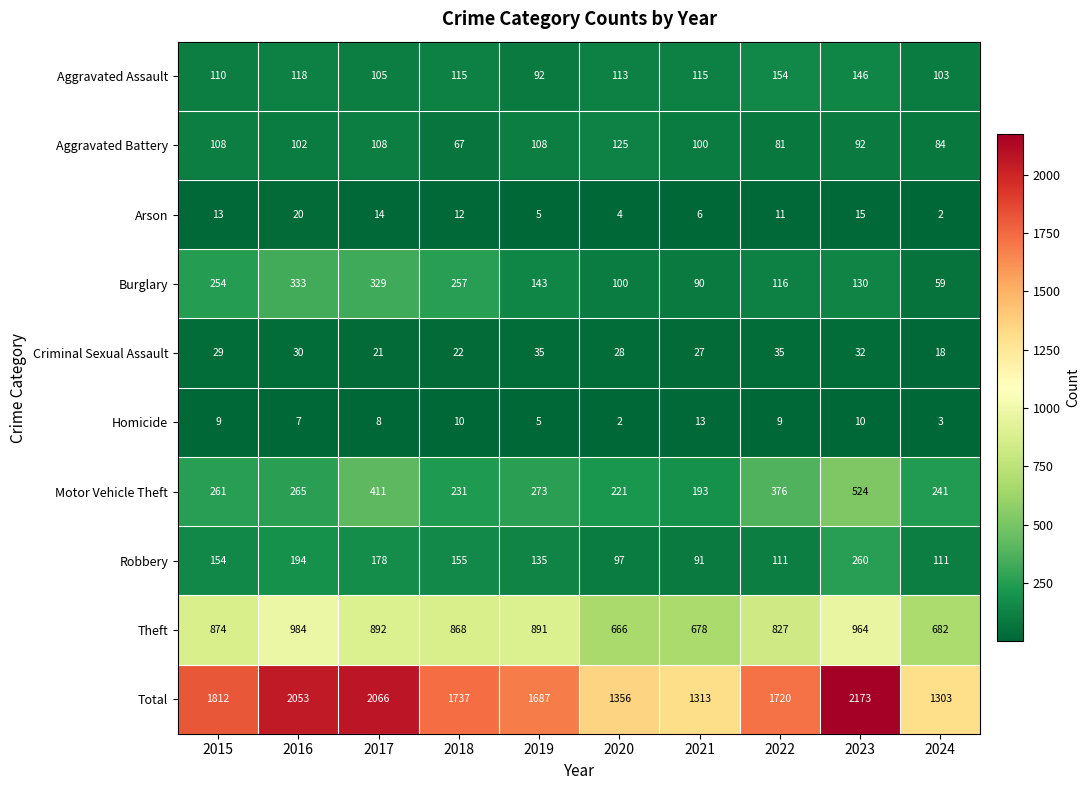

Which category has the highest value across all series?

2023